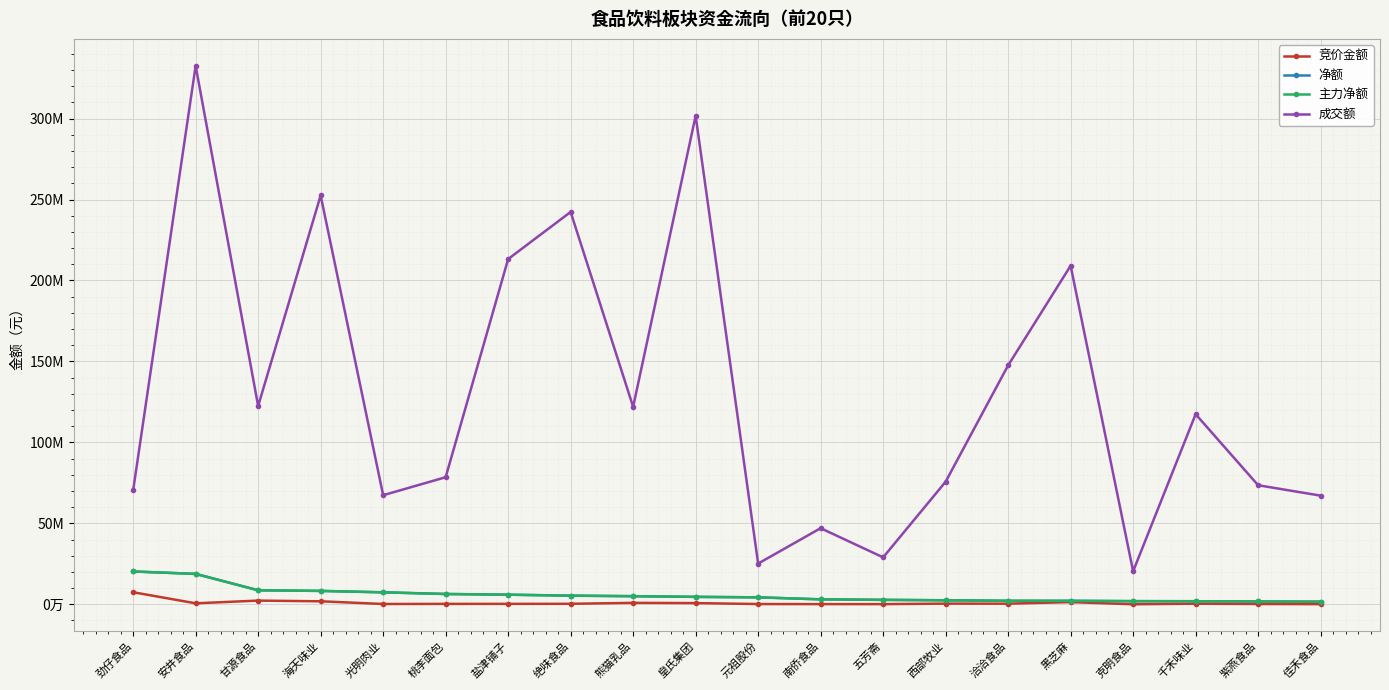

What is the sum of the 成交额 values at 紫燕食品 and 西部牧业?

149221975